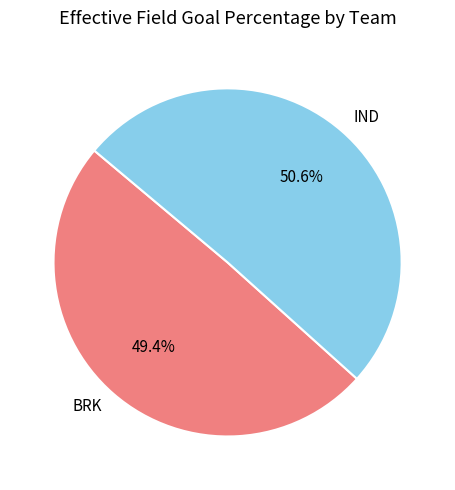

Rank the categories by value from highest to lowest.

IND, BRK